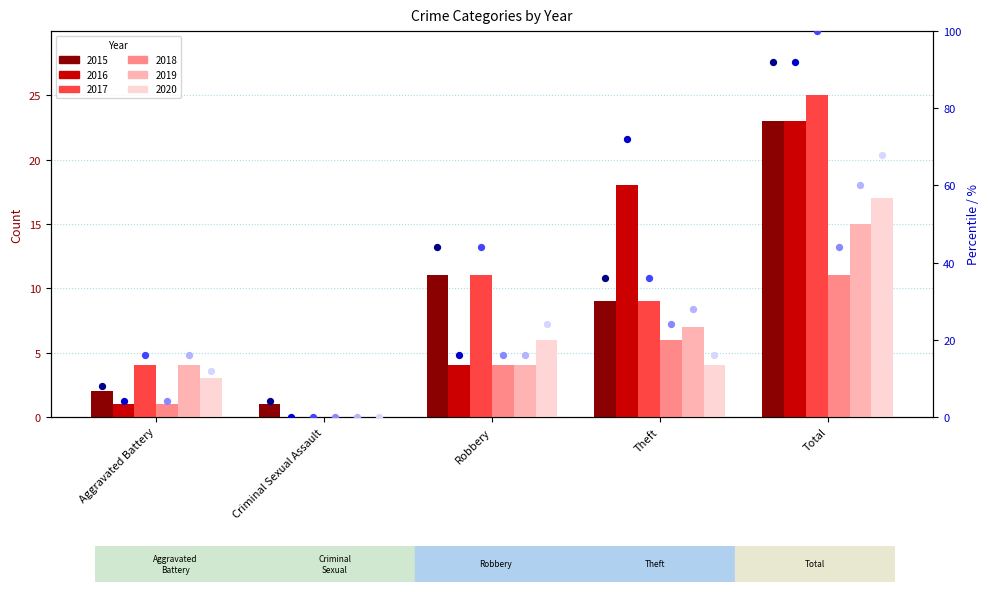

Which series has the largest total across all categories?

2017 pct